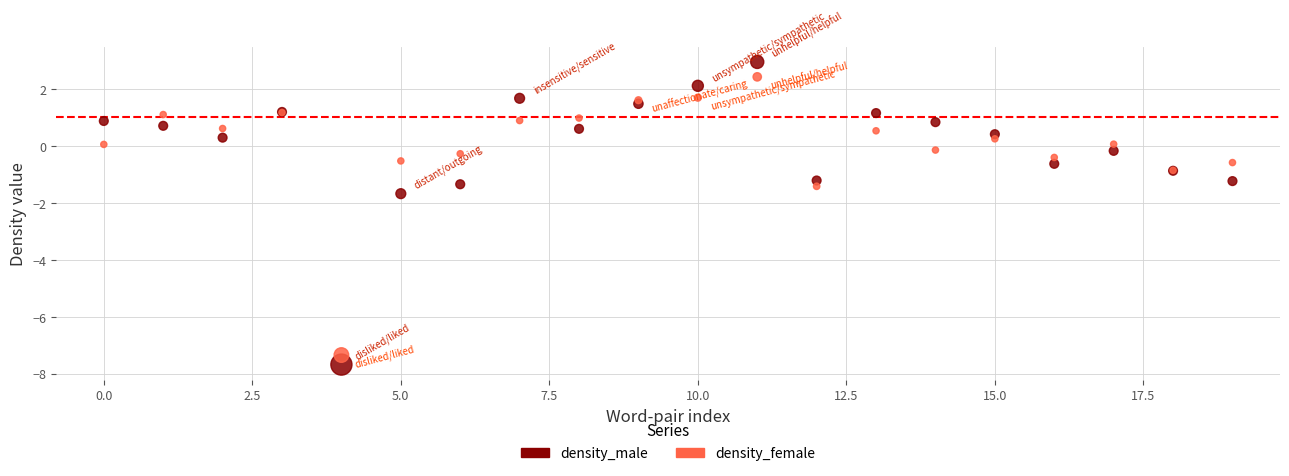

What are all the series names shown in the legend?

density_male, density_female